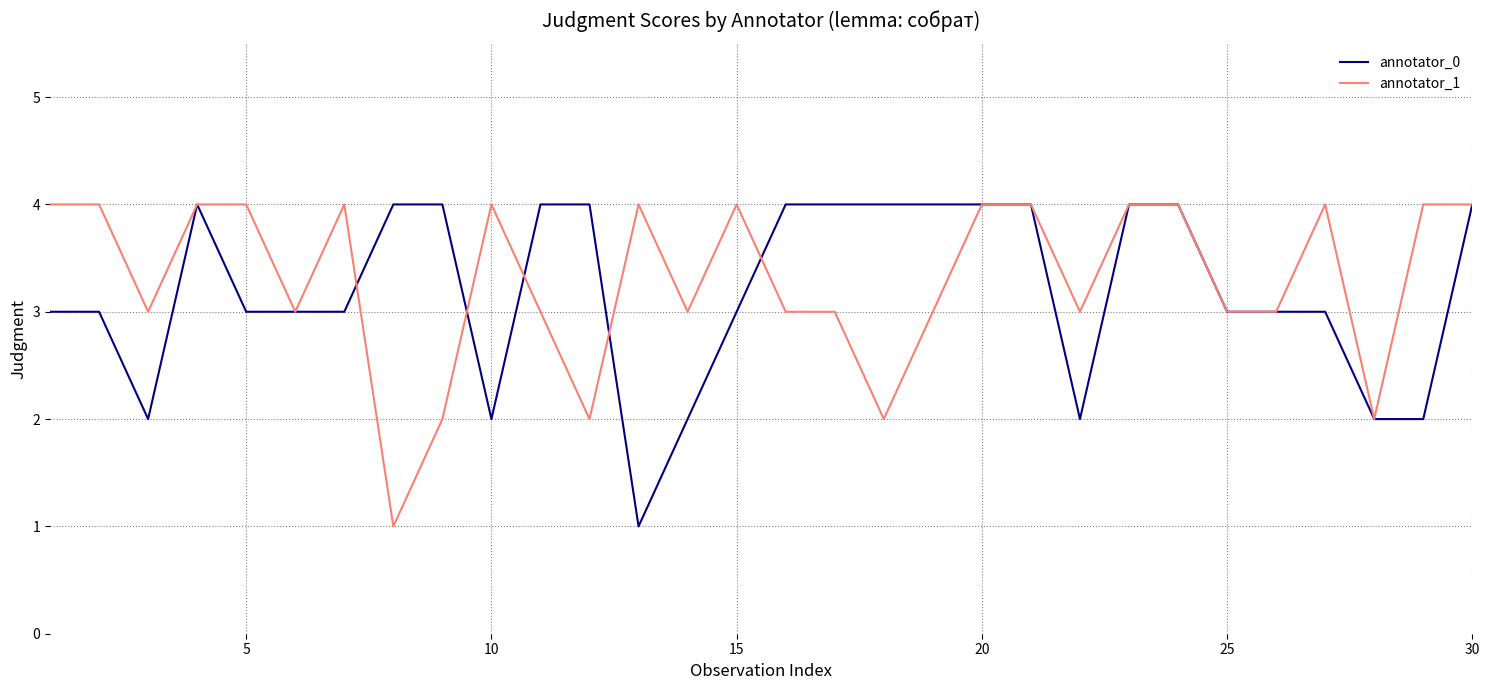

What is the maximum value for annotator_0?

4